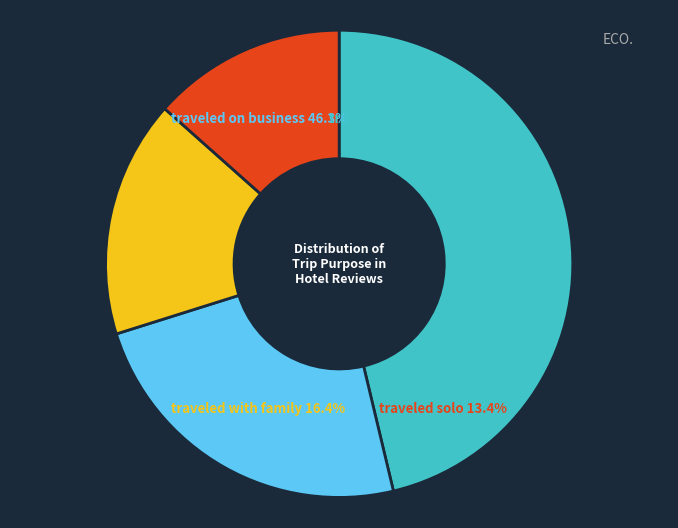

Is it true that traveled solo is 13% of the pie?

True